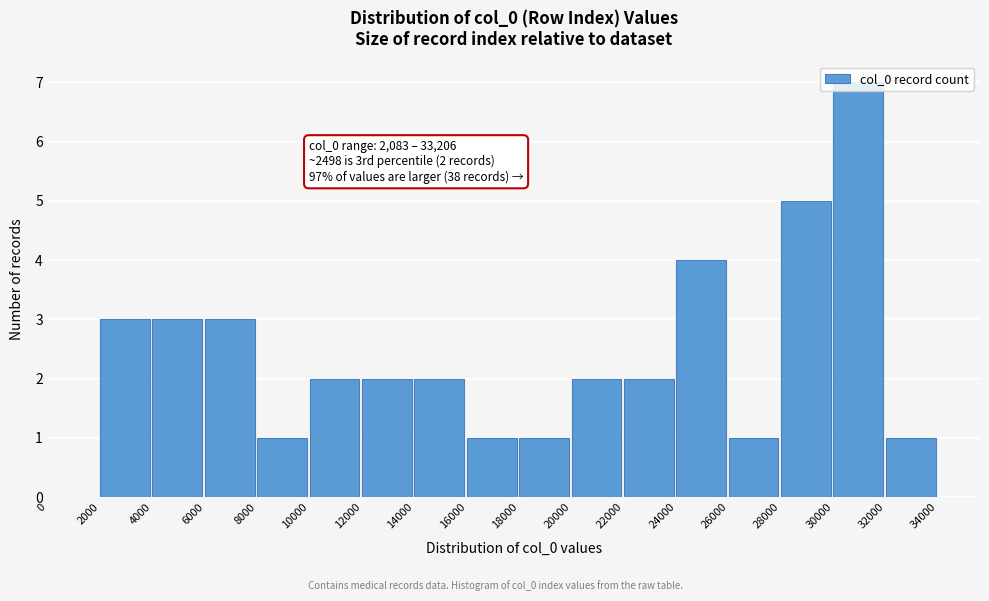

Which range on the x-axis has the tallest bar?

30000 to 32000